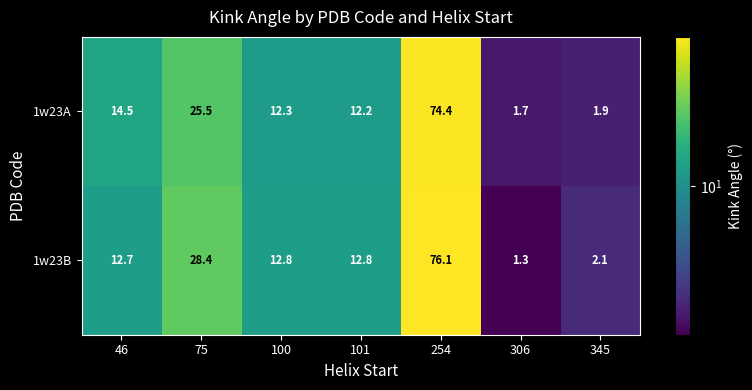

At which label does 1w23B reach its peak?

254